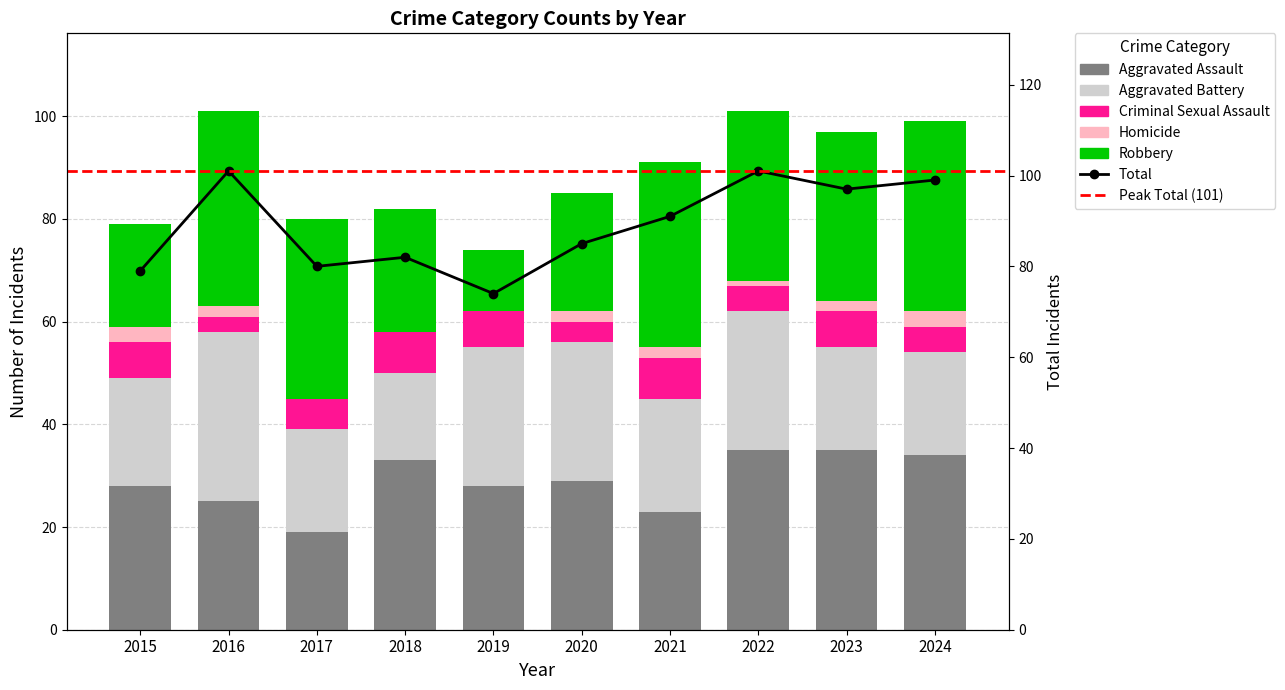

At 2024, list the series in order from smallest to largest.

Homicide, Criminal Sexual Assault, Aggravated Battery, Aggravated Assault, Robbery